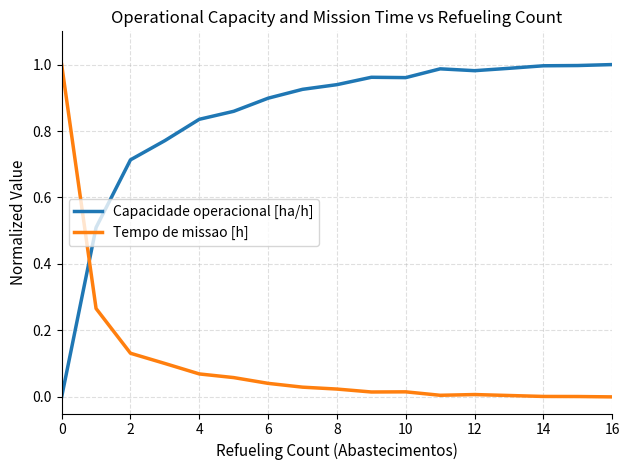

List the series in order of their overall mean, highest first.

Capacidade operacional [ha/h], Tempo de missao [h]